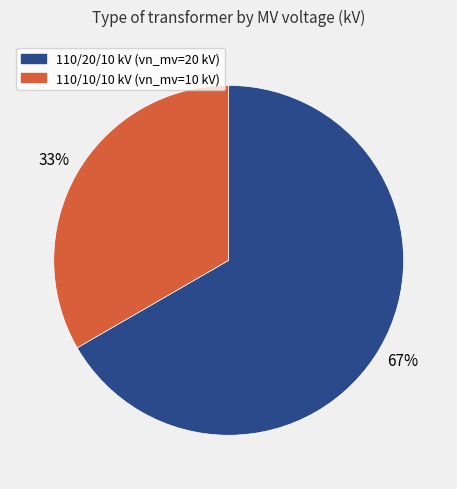

Is 110/10/10 kV (vn_mv=10 kV) the majority of the pie?

No